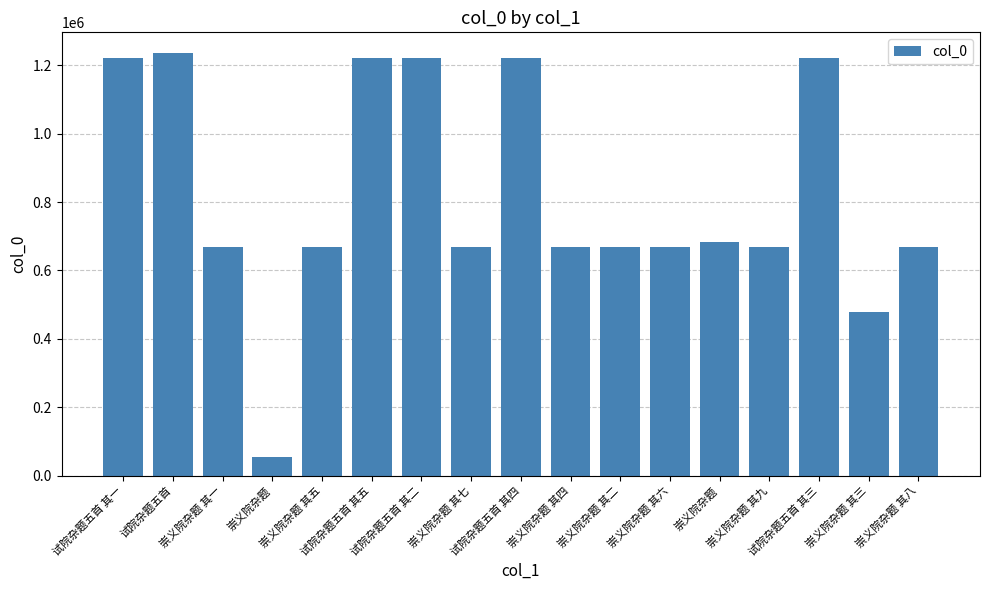

How many values are below 668110?

8